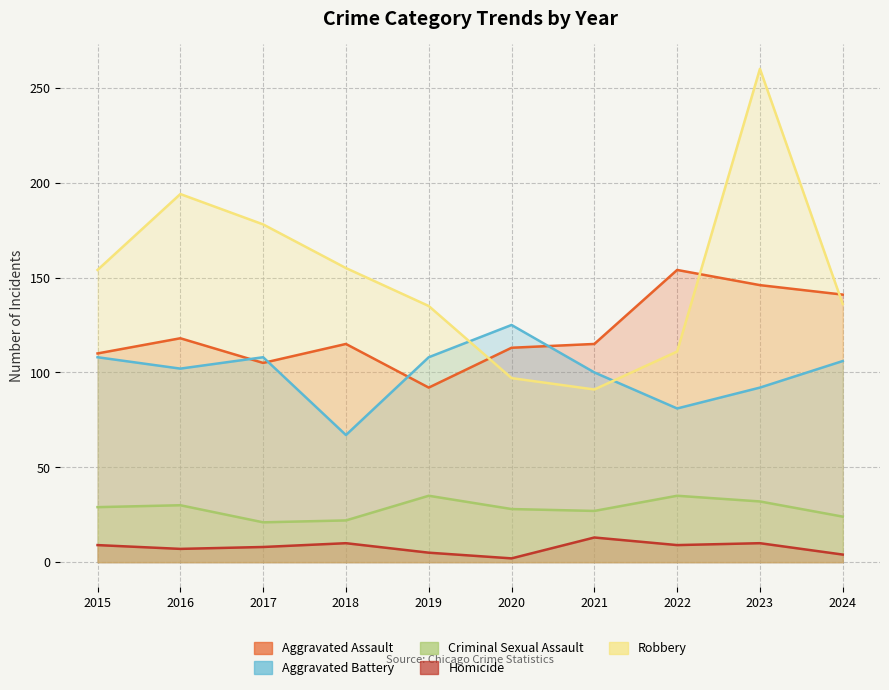

What is the total value across all series at 2019?

375